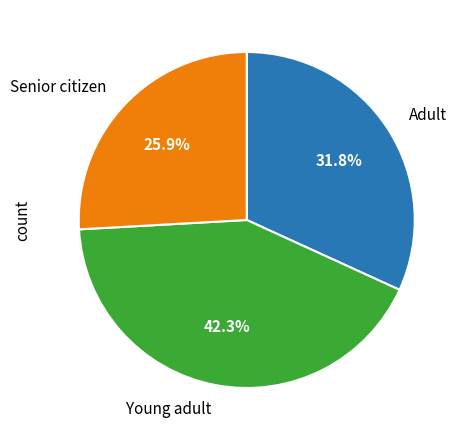

Rank the categories by value from lowest to highest.

Senior citizen, Adult, Young adult